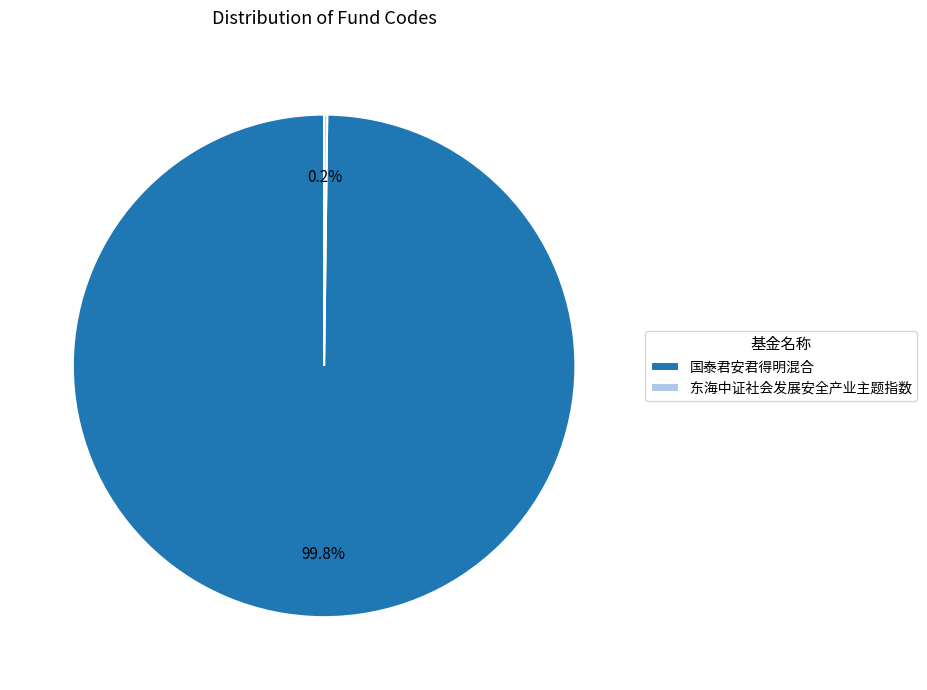

Does any single category account for the majority?

Yes